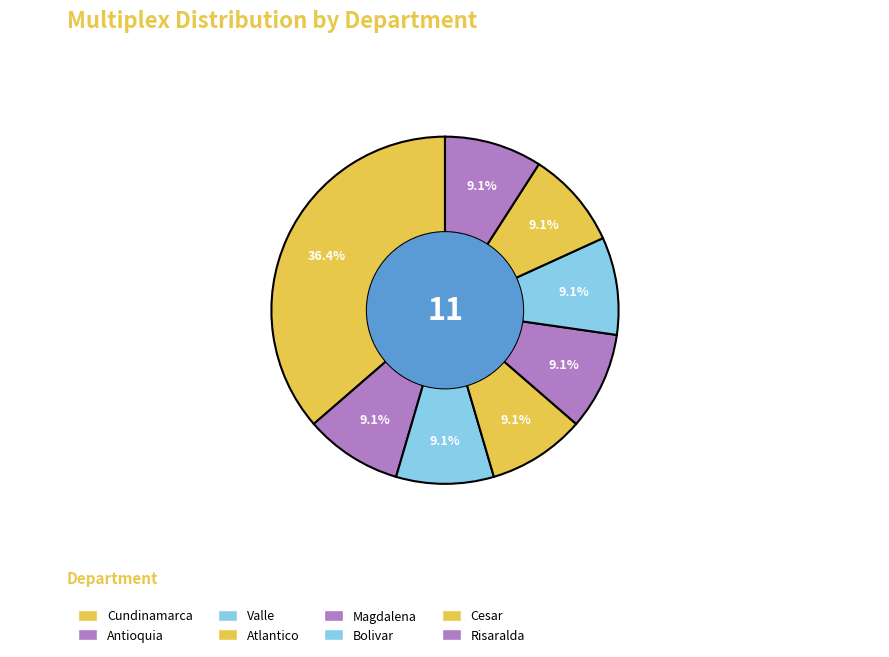

Count the number of slices in the pie.

8